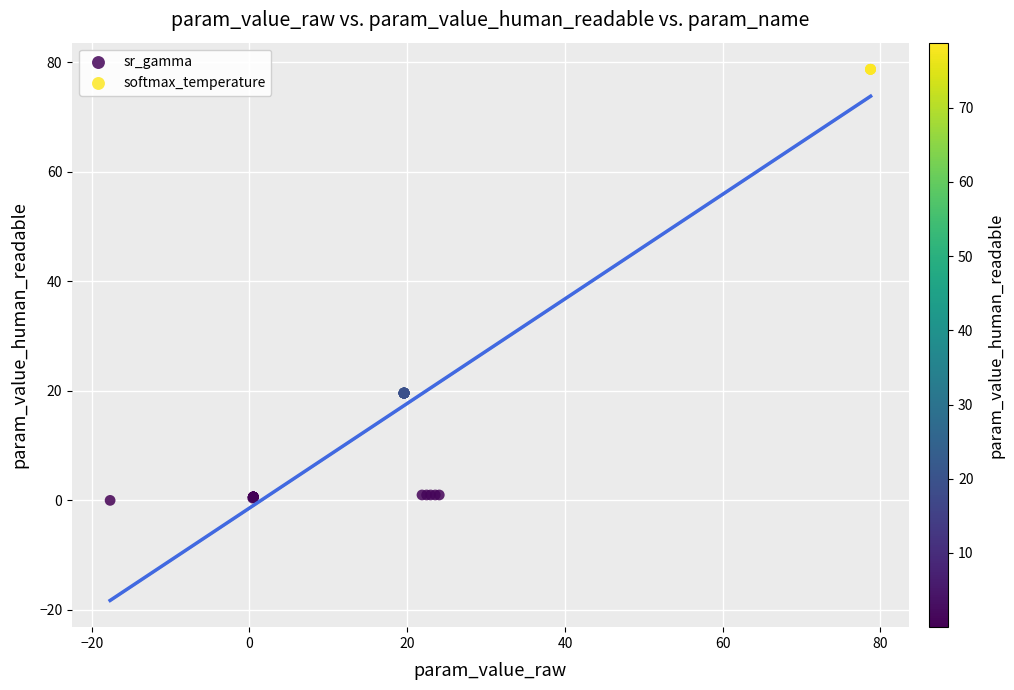

What are all the series names shown in the legend?

sr_gamma, softmax_temperature